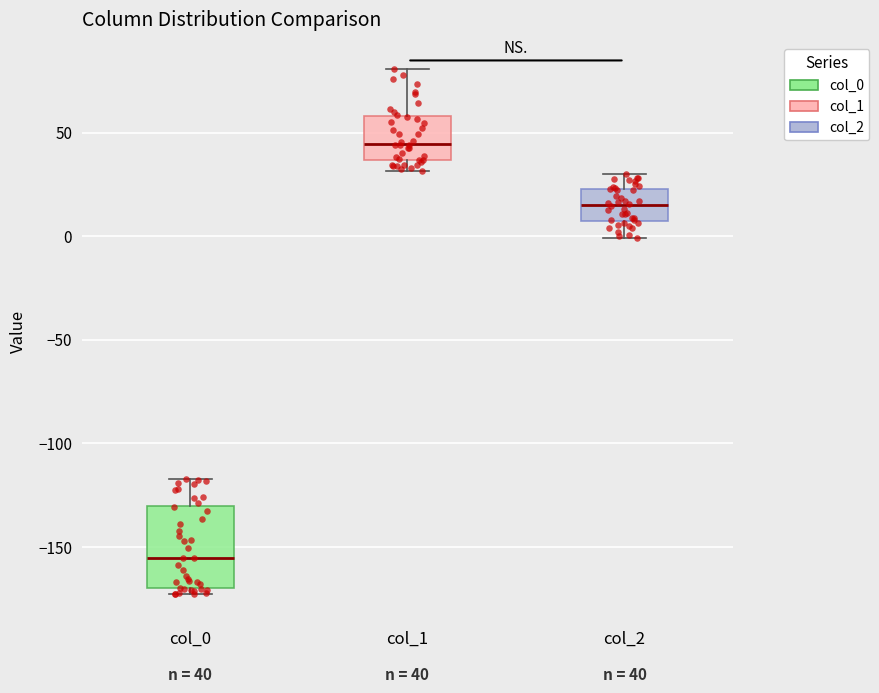

Which box has the highest median line?

col_1